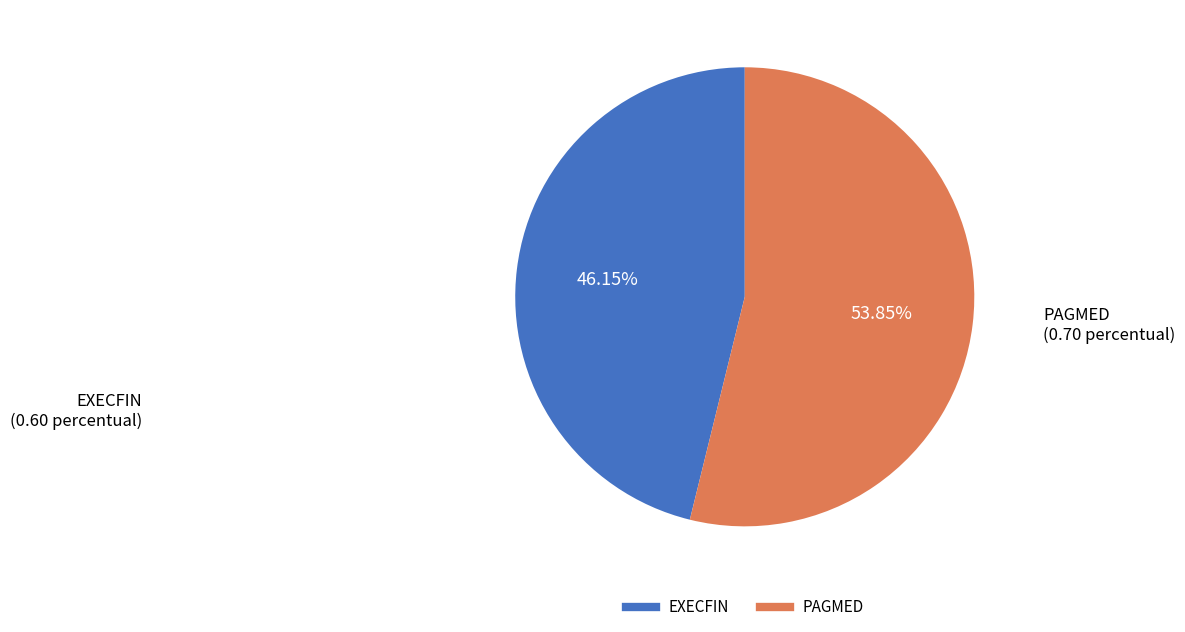

Do EXECFIN and PAGMED together represent more than half of the pie?

Yes